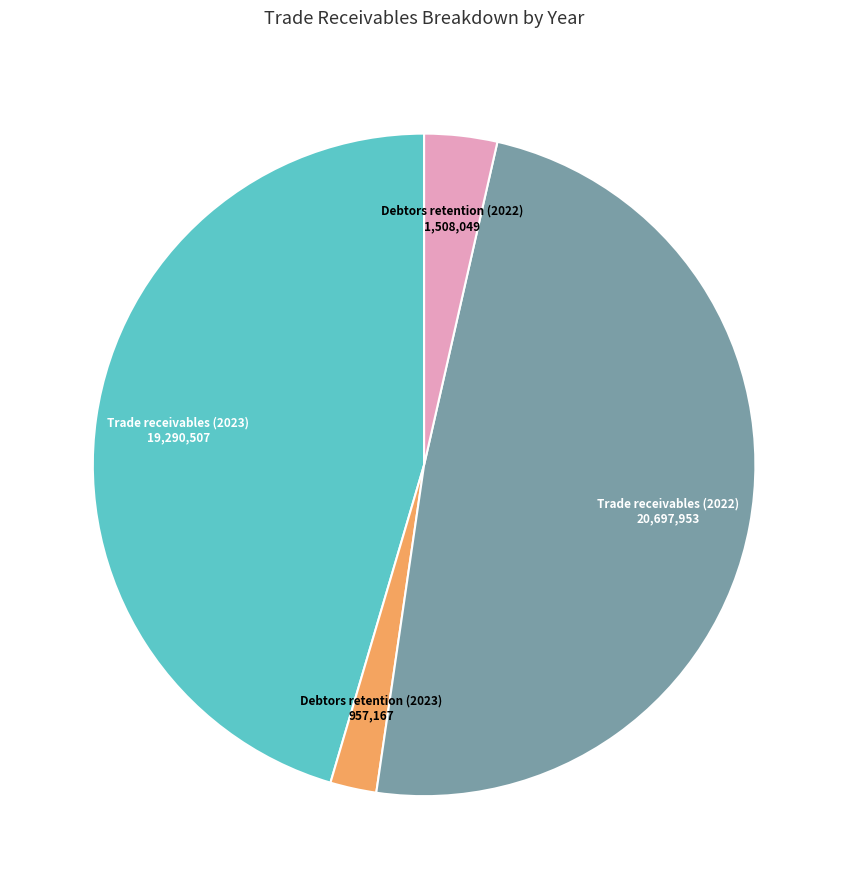

Is there a majority slice in this chart?

No